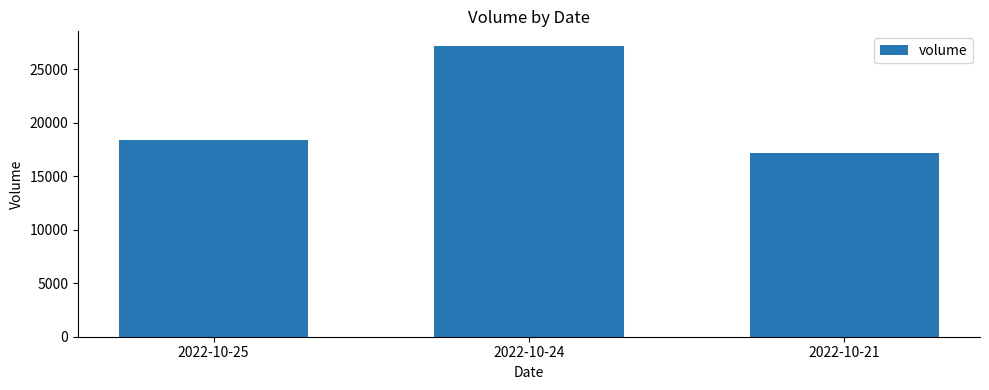

What is the value of the 2nd bar from the left?

27206